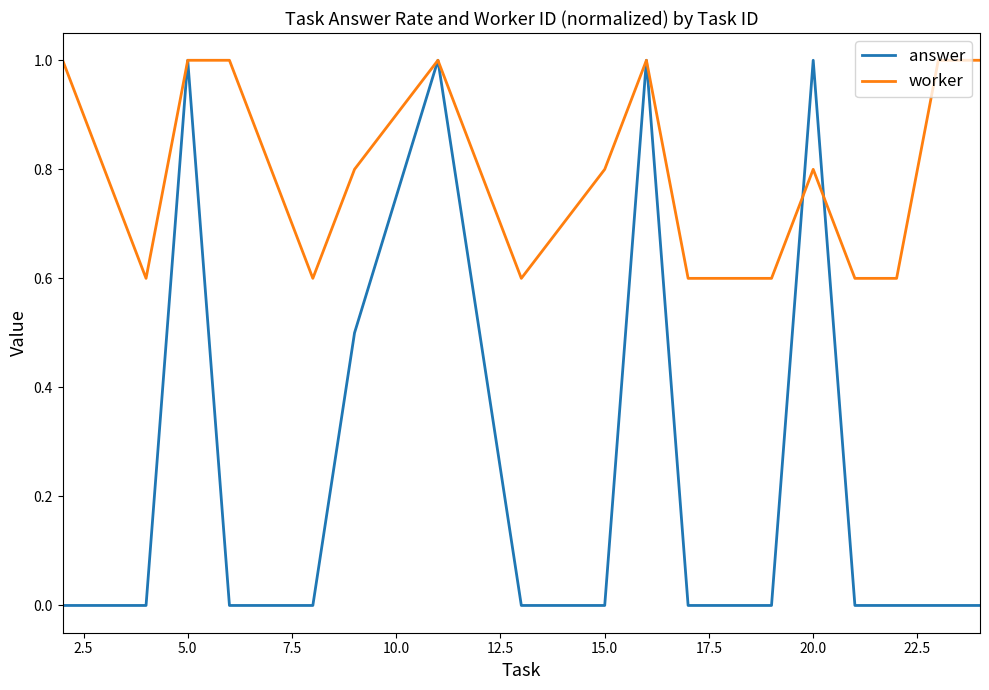

True or false: worker has more than 0 interior local peaks.

True